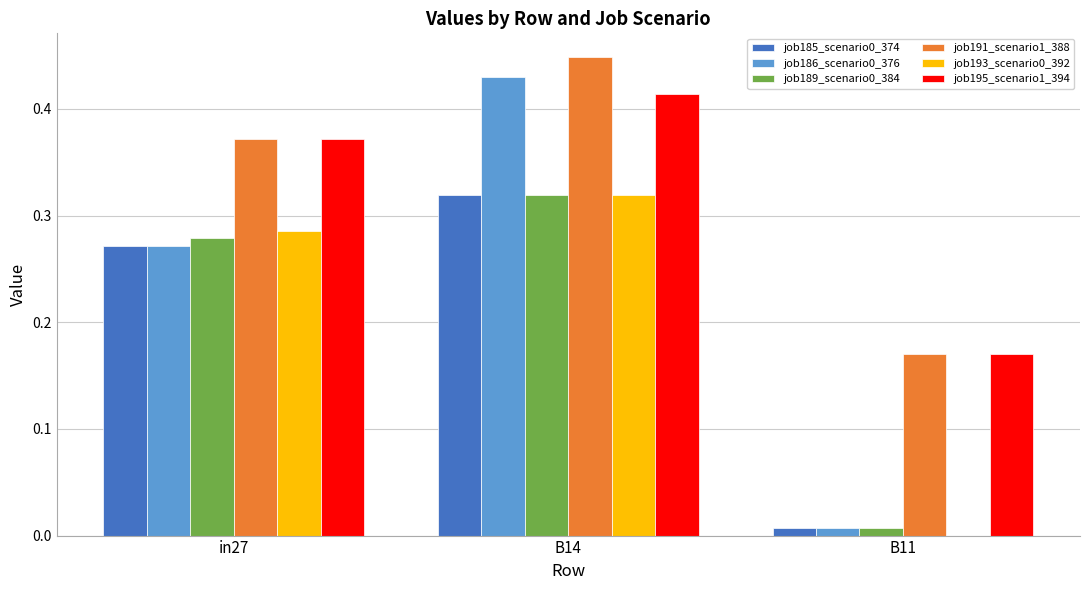

At which category does the chart reach its peak across all series?

B14